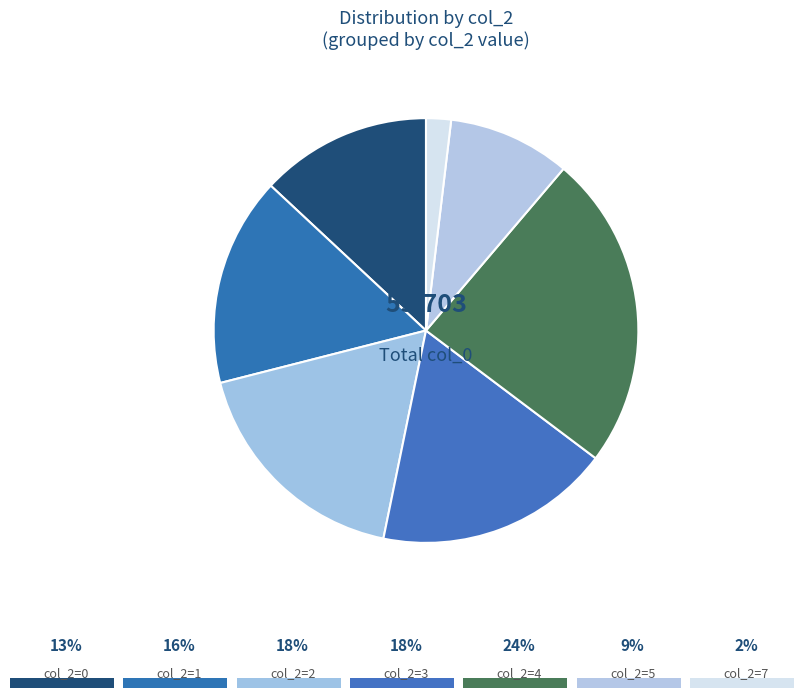

How many slices are in this pie chart?

7